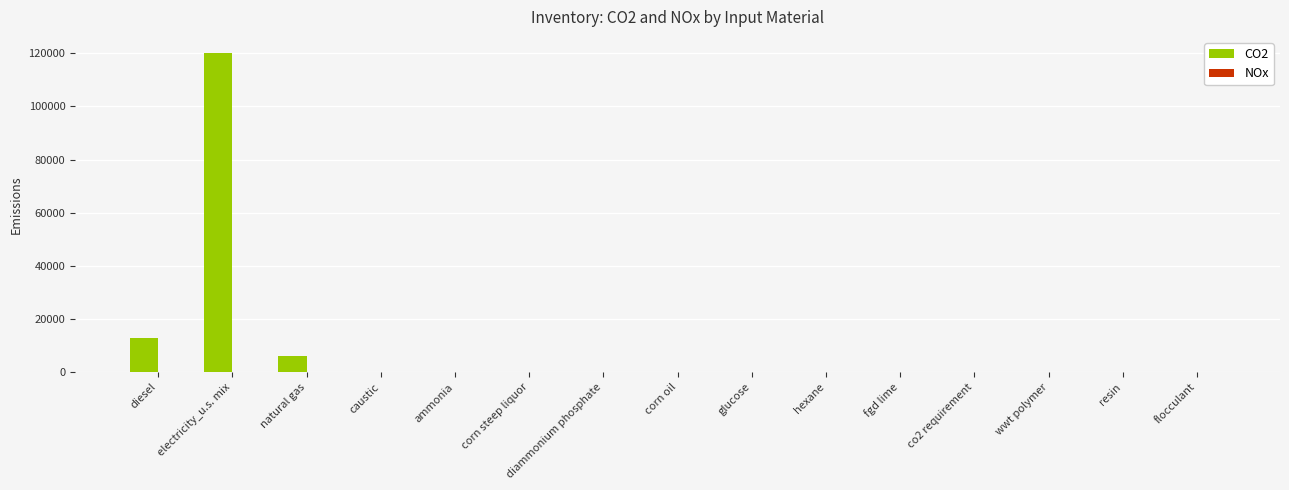

What is the sum of all CO2 values?

139281.3